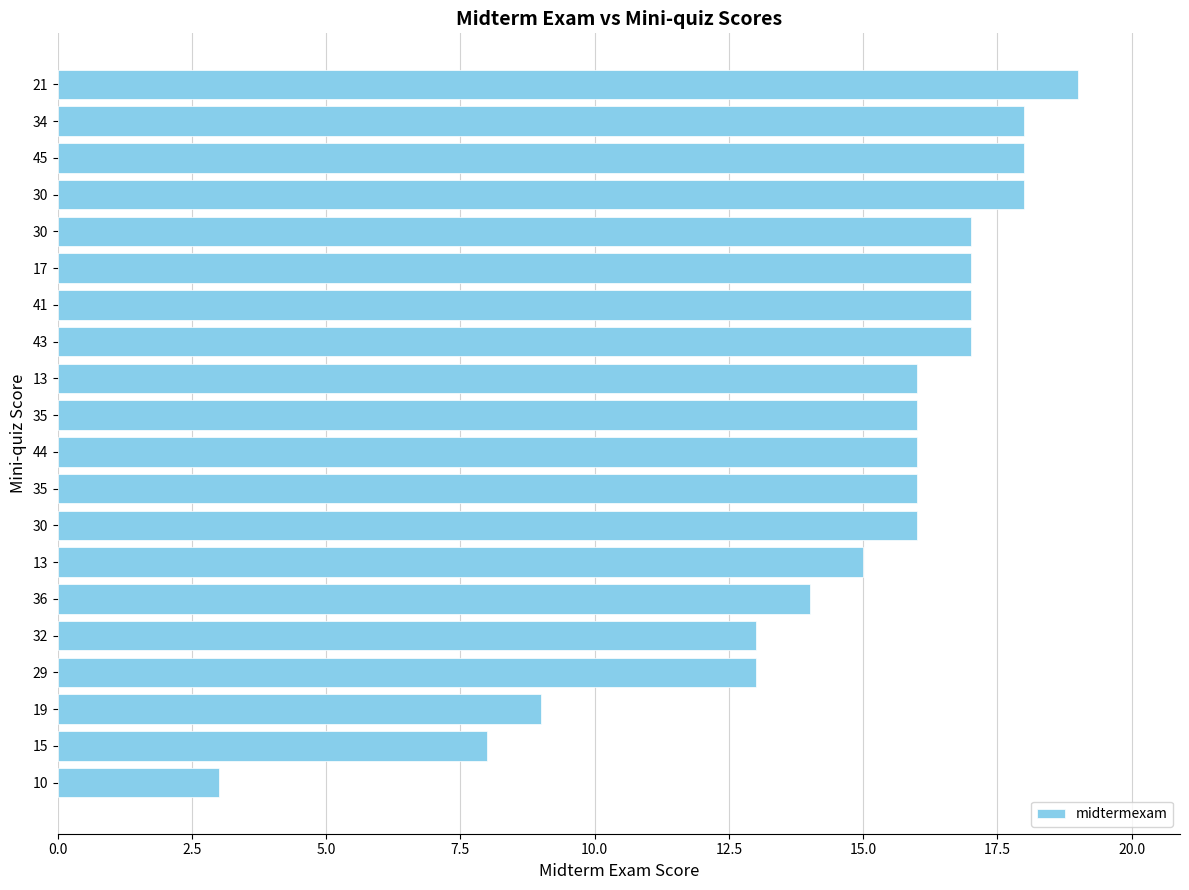

At which category does the chart reach its peak across all series?

21